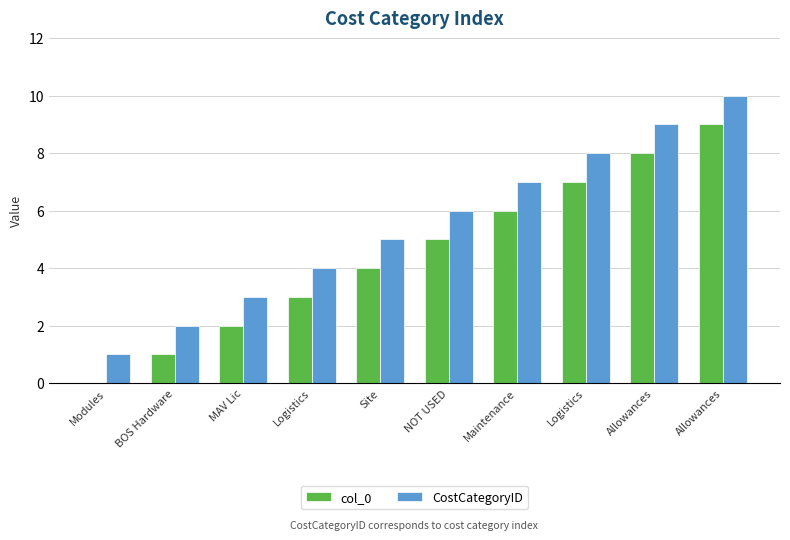

Are the bars grouped side by side (vs. stacked)?

Yes